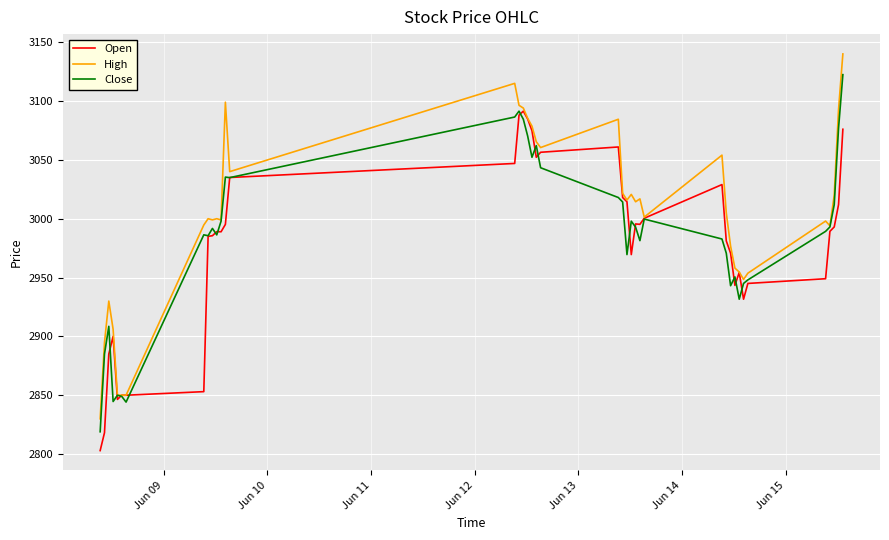

List the series in order of their peak value, lowest first.

Open, Close, High